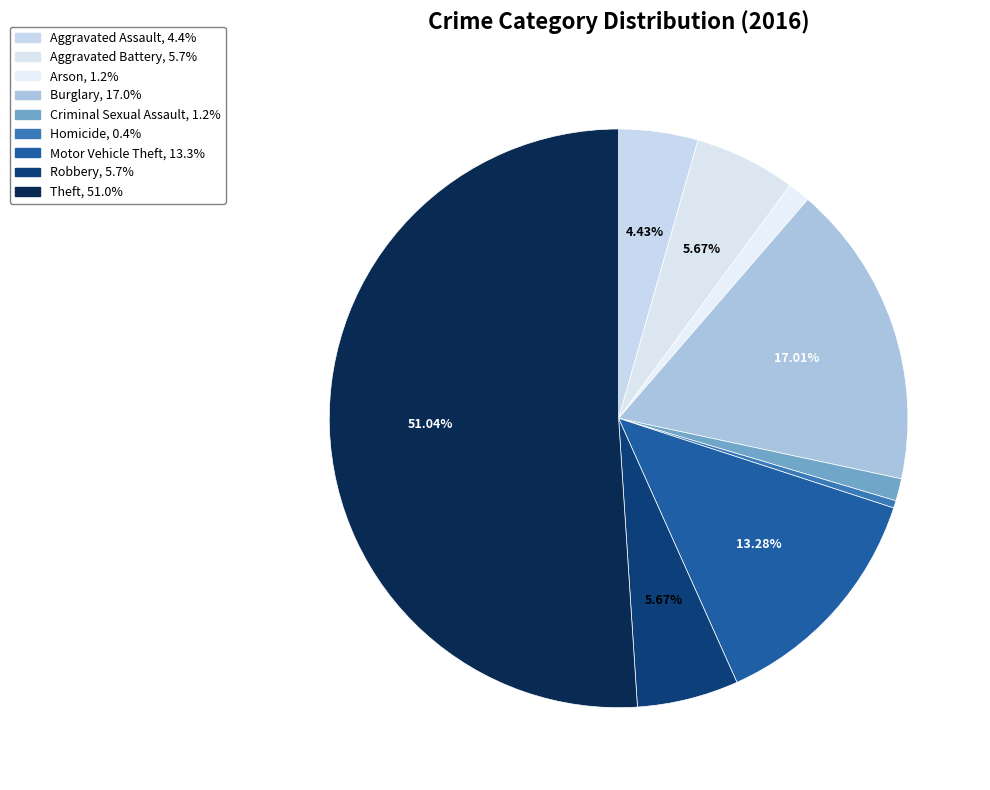

Does Criminal Sexual Assault account for over 50% of the chart?

No